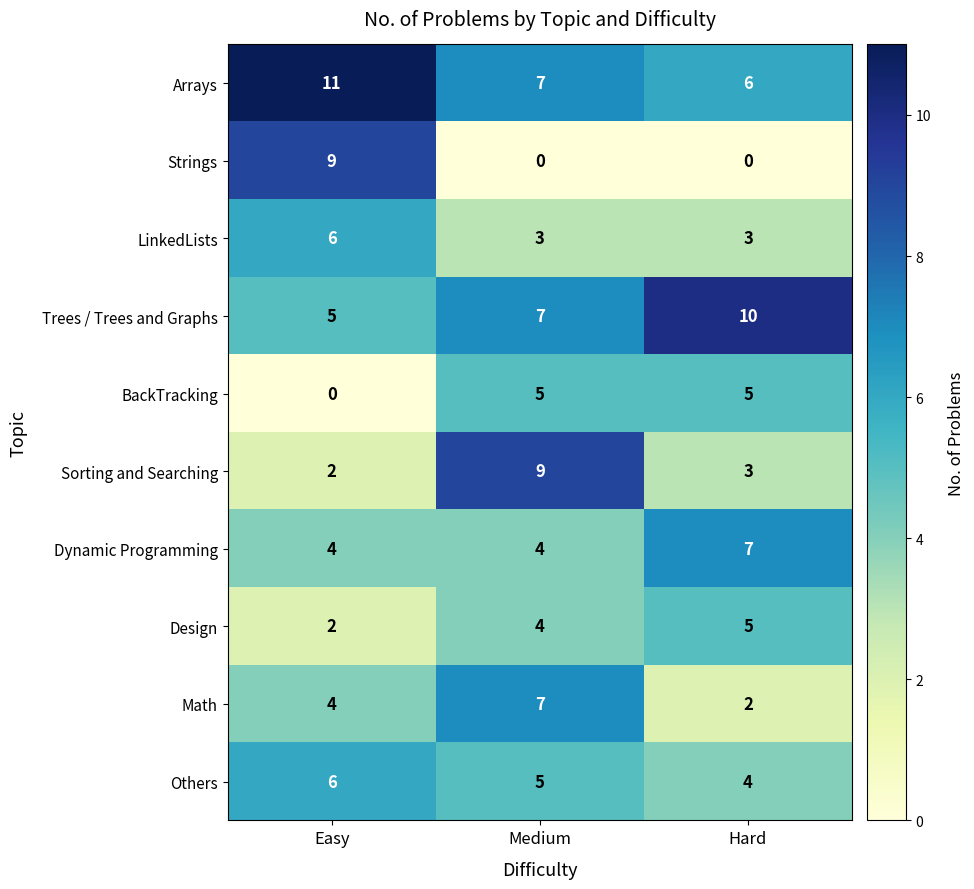

The Strings series shows 0 at Medium. True or false?

True